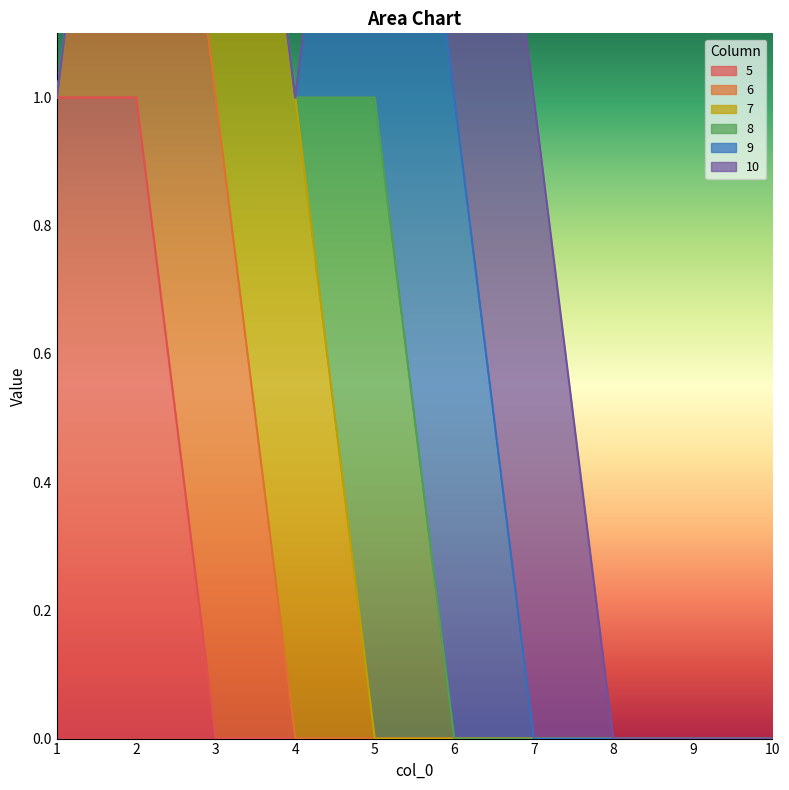

Is it true that 6 equals 0 at 8?

False